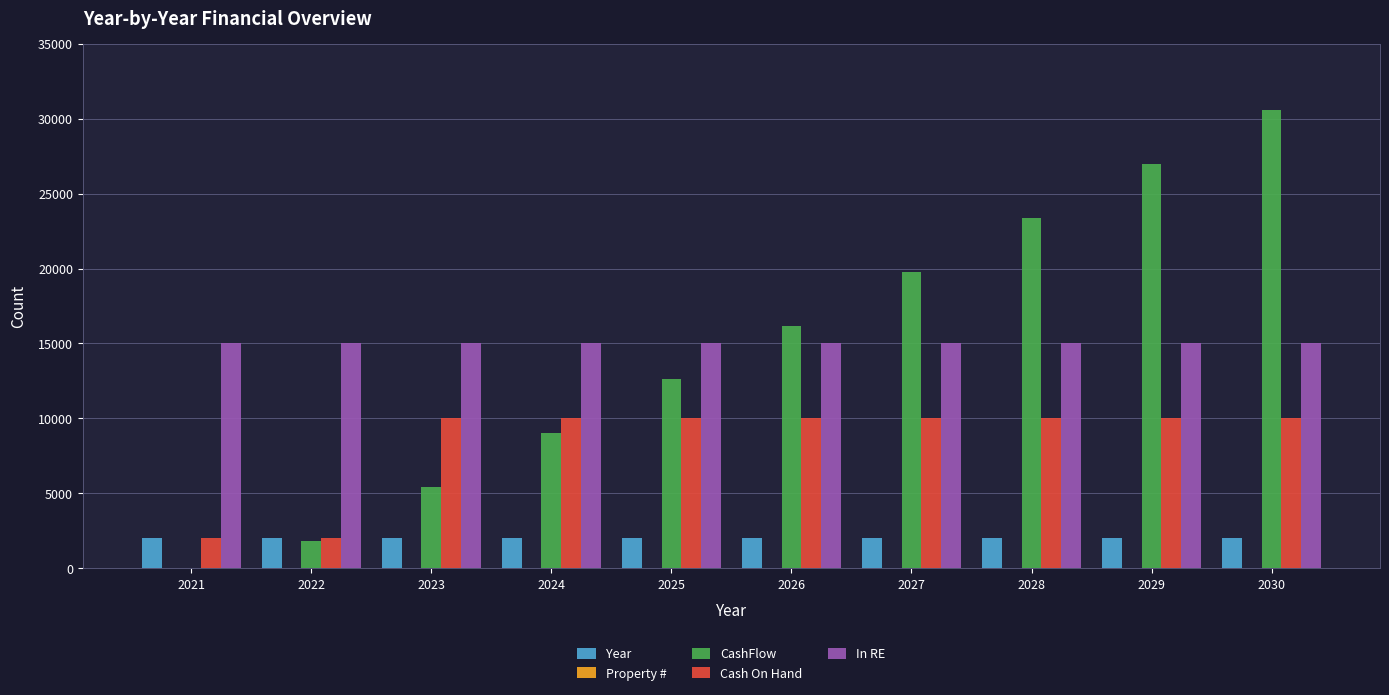

Are the bars grouped side by side (vs. stacked)?

Yes